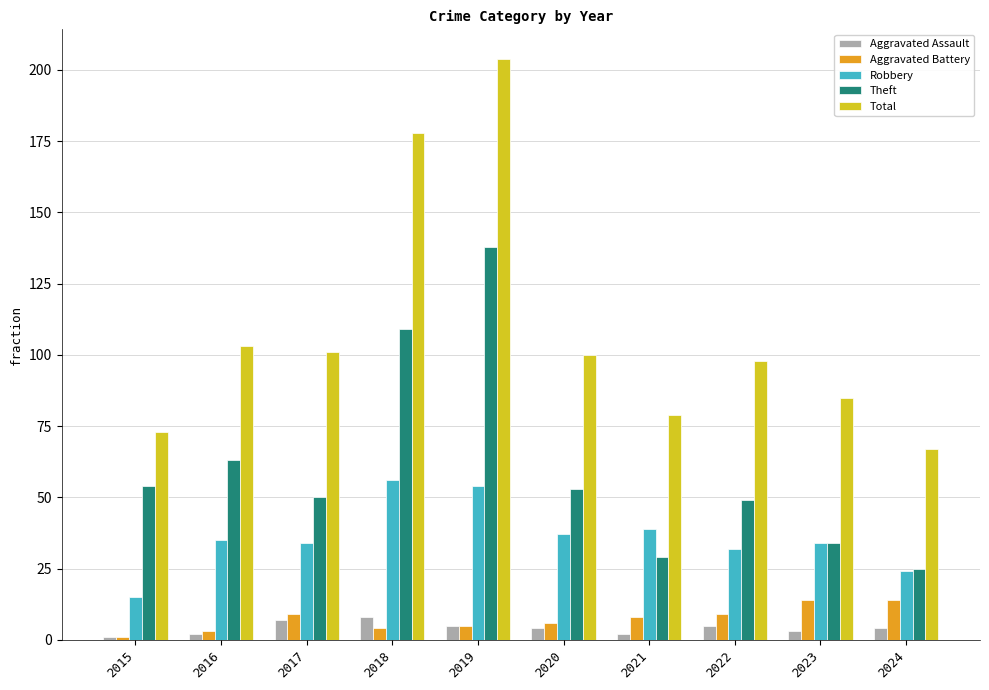

How many categories are shown in the chart?

10